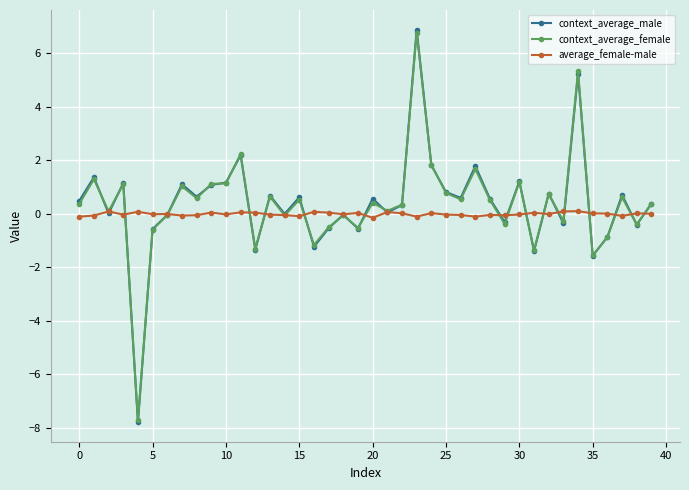

At how many categories does at least one series exceed 2?

3